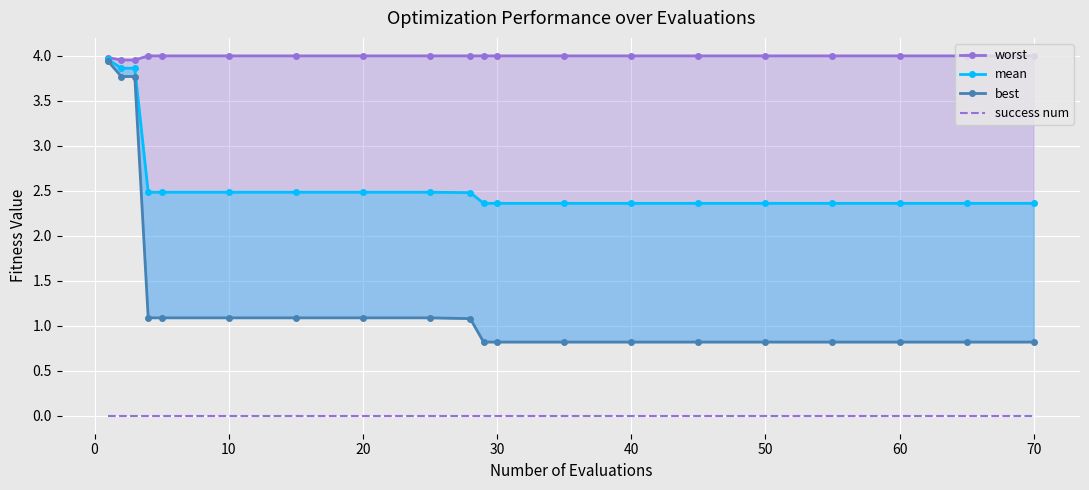

Between 30 and 19, which is larger?

30